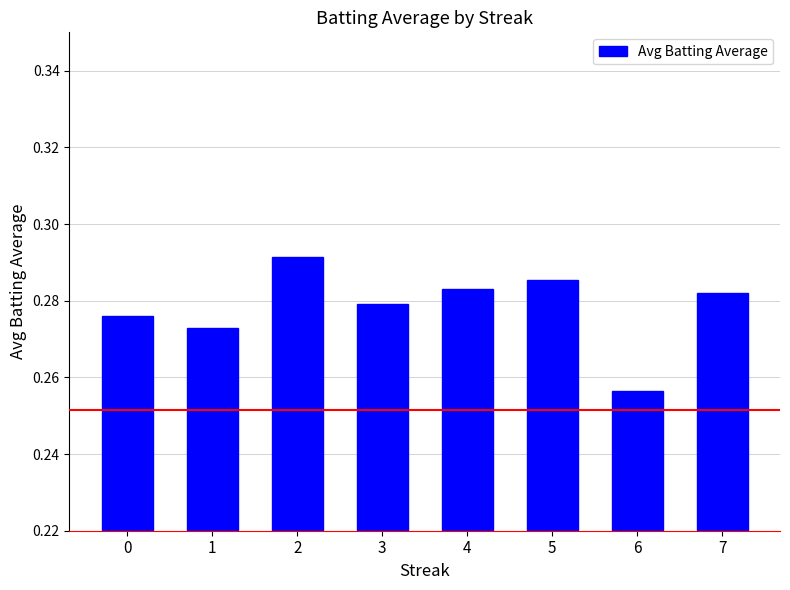

Is it true that the value at 2 is 0.1?

False